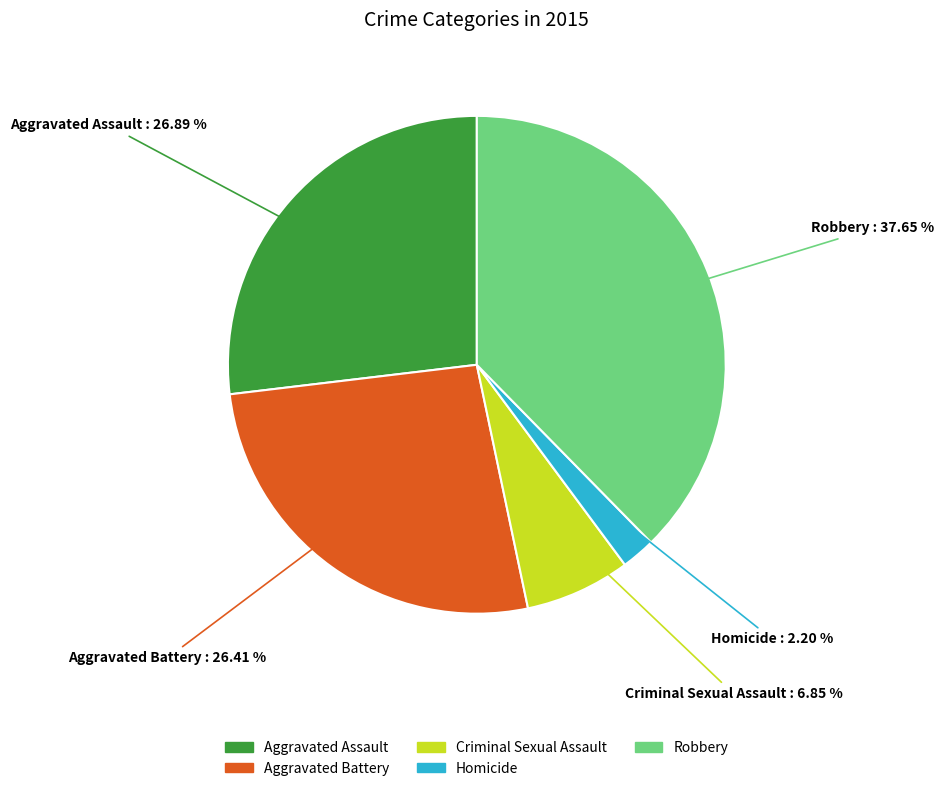

Which slice is the largest?

Robbery